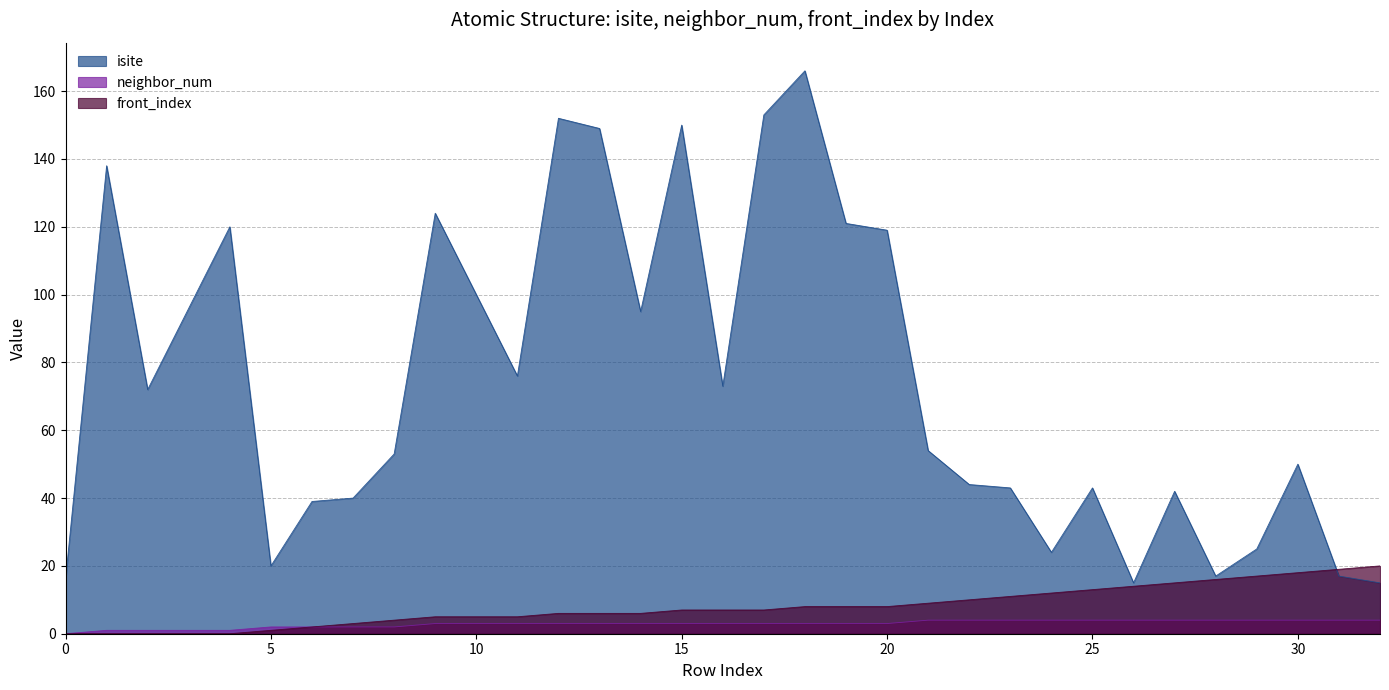

Rank the series by their maximum value, from lowest to highest.

neighbor_num, front_index, isite